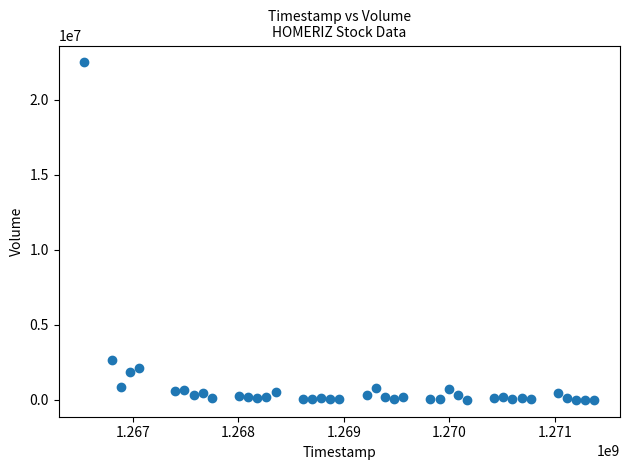

What Y value in the scatter plot is closest to 11243550?

2656100